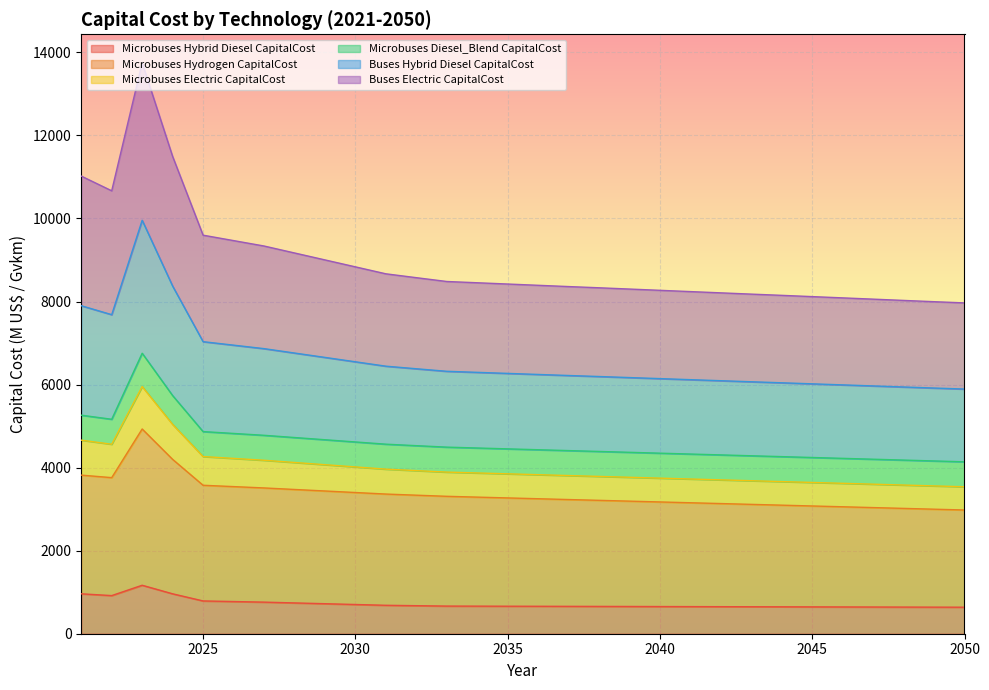

What is the difference between the second highest and minimum values in the Microbuses Hybrid Diesel CapitalCost series?

322.5